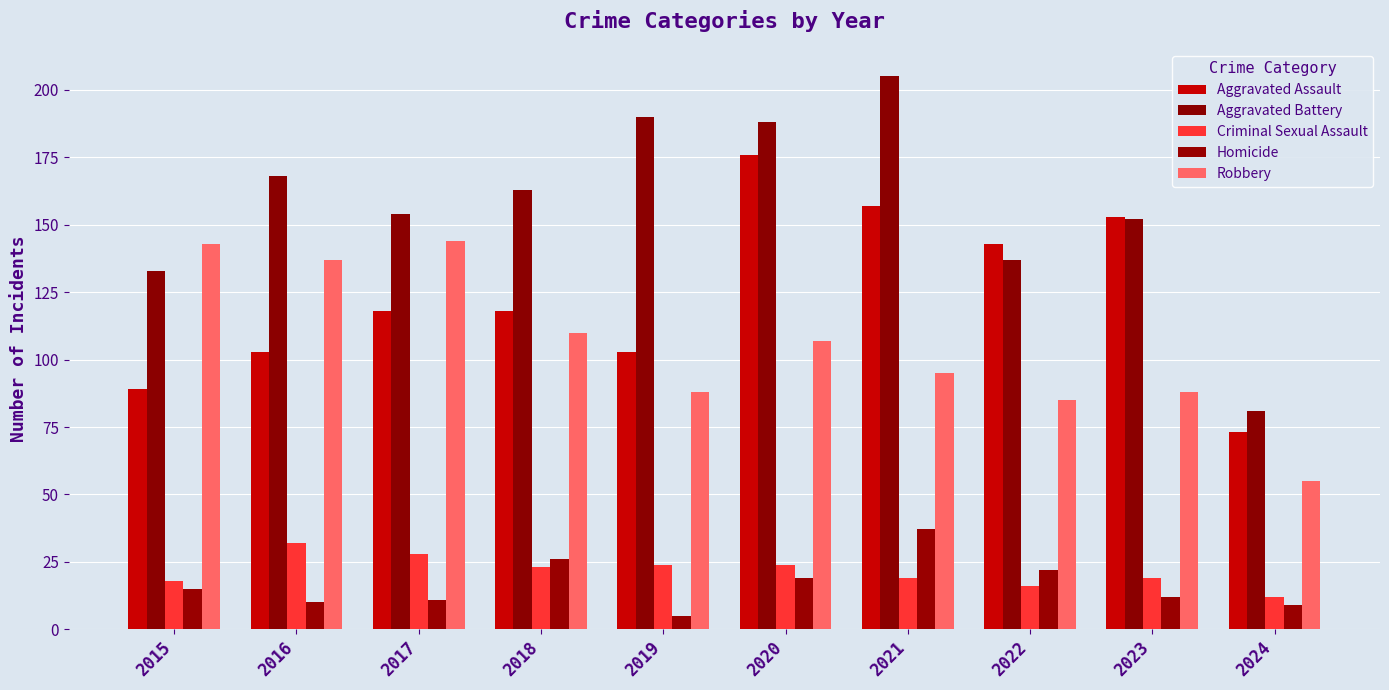

The value of Aggravated Battery at 2020 is 188. True or false?

True